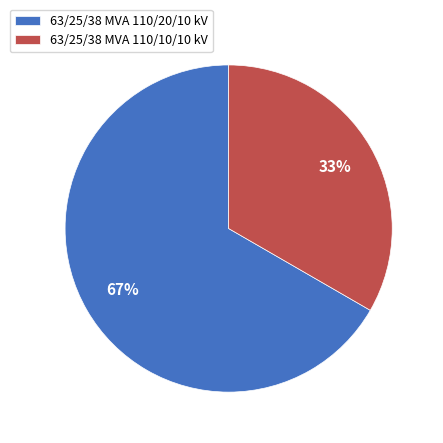

Between 63/25/38 MVA 110/10/10 kV and 63/25/38 MVA 110/20/10 kV, which is larger?

63/25/38 MVA 110/20/10 kV